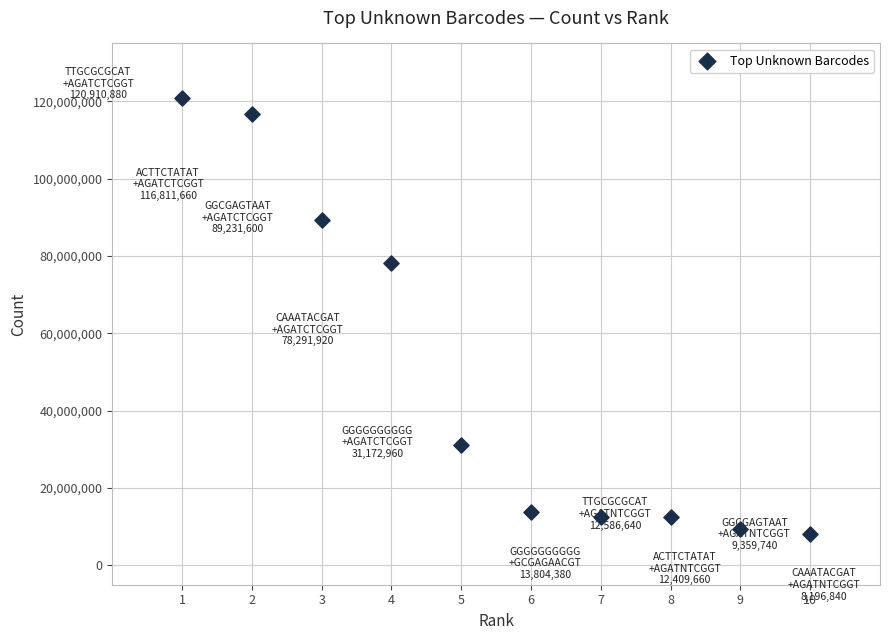

What is the average X value?

6